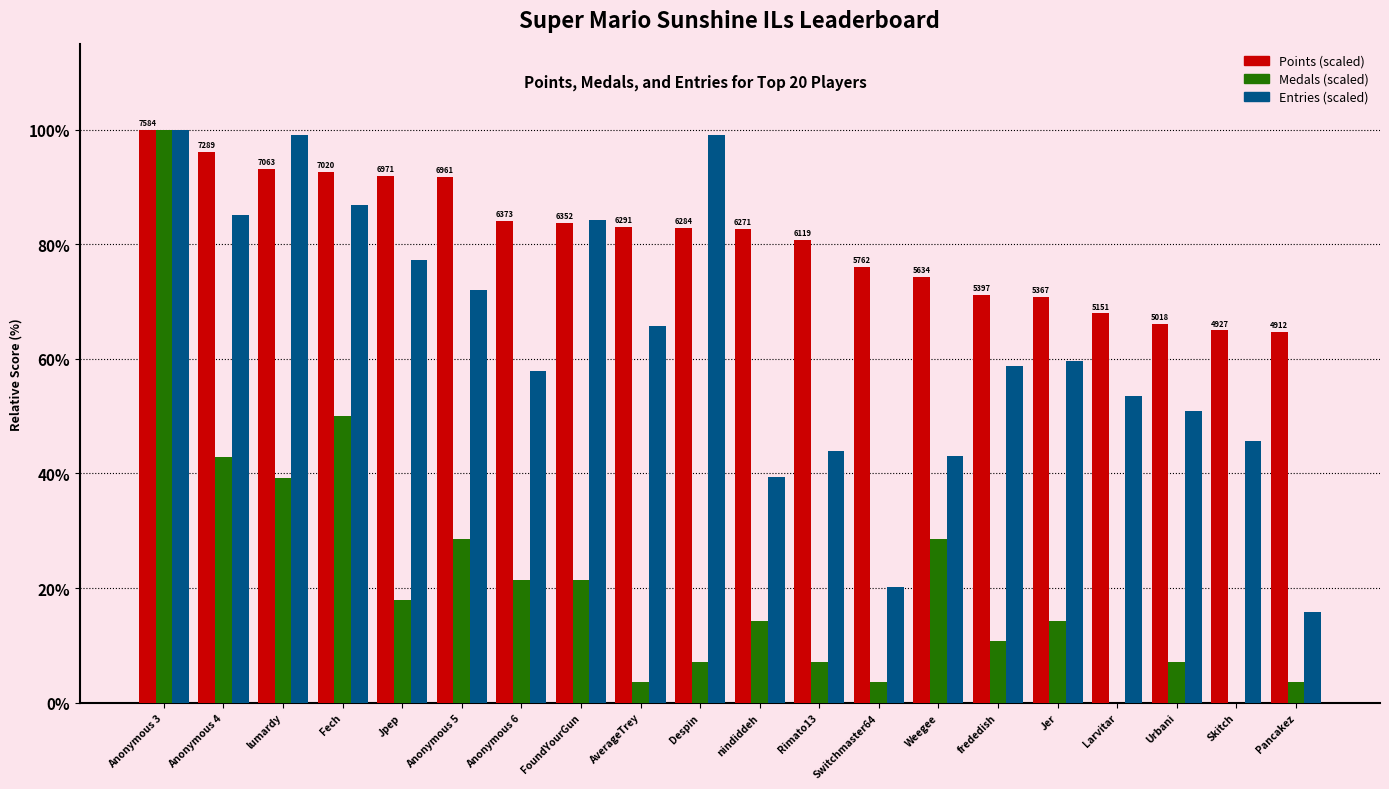

At which category is the sum across all series the highest?

Anonymous 3